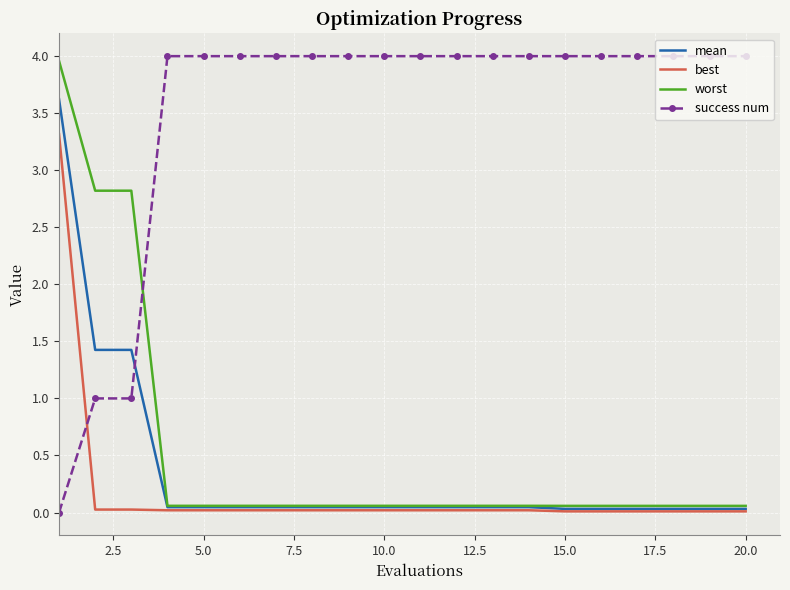

Which series has the largest total across all categories?

success num